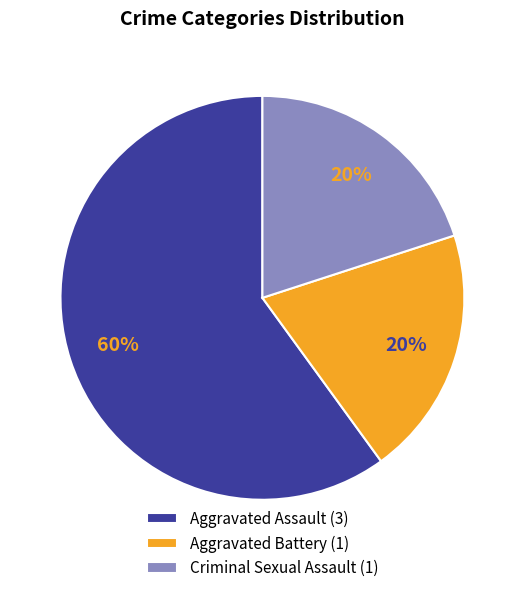

How many segments does this pie chart have?

3